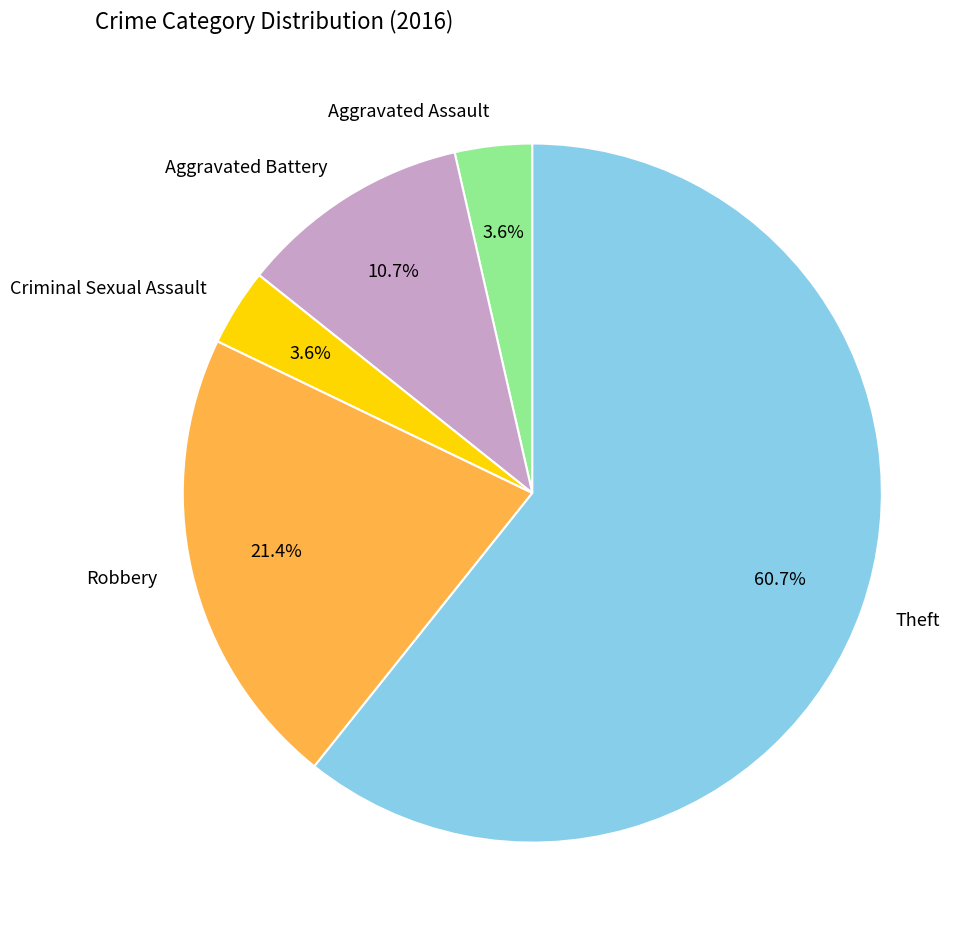

What percentage is the Aggravated Assault slice, to the nearest percent?

4%